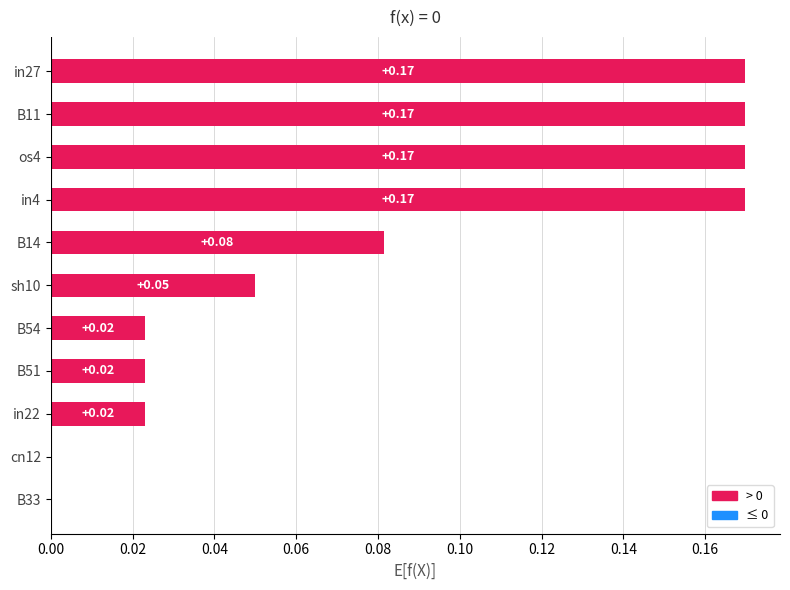

What is the sum of all values?

0.9